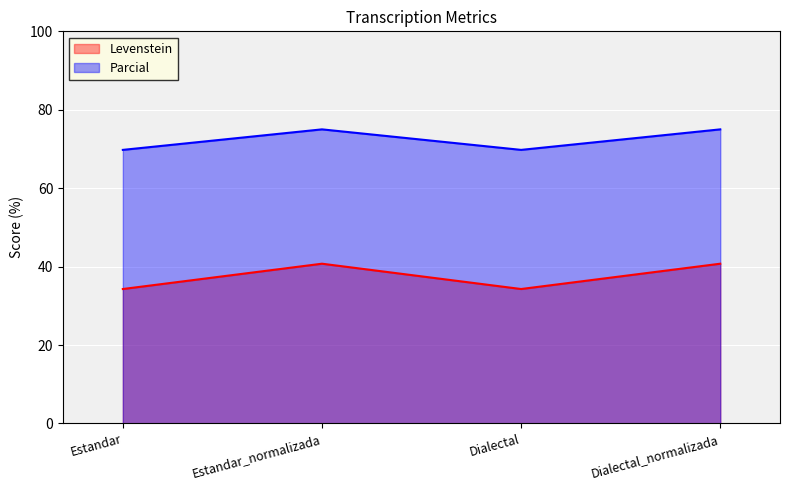

What is the total value across all series at Estandar?

104.1